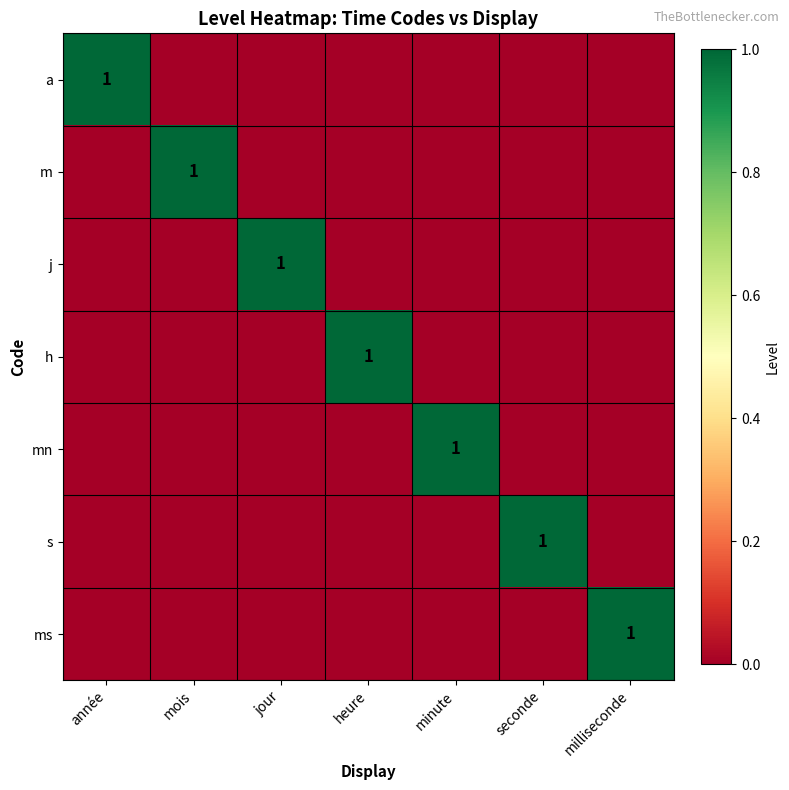

Is the value of s at année greater than the value of h at milliseconde?

No